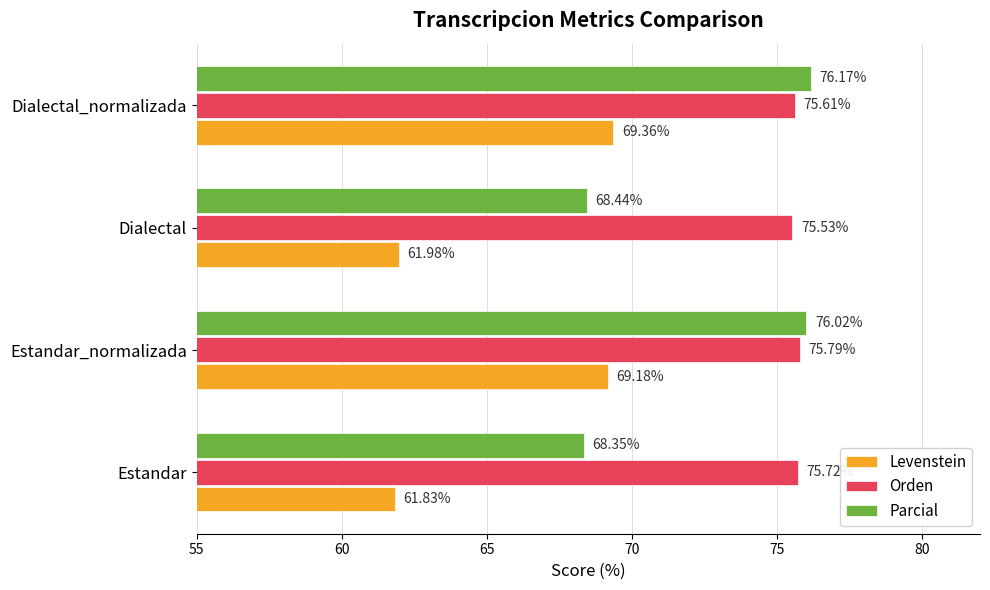

What is the sum of all Orden values?

302.6